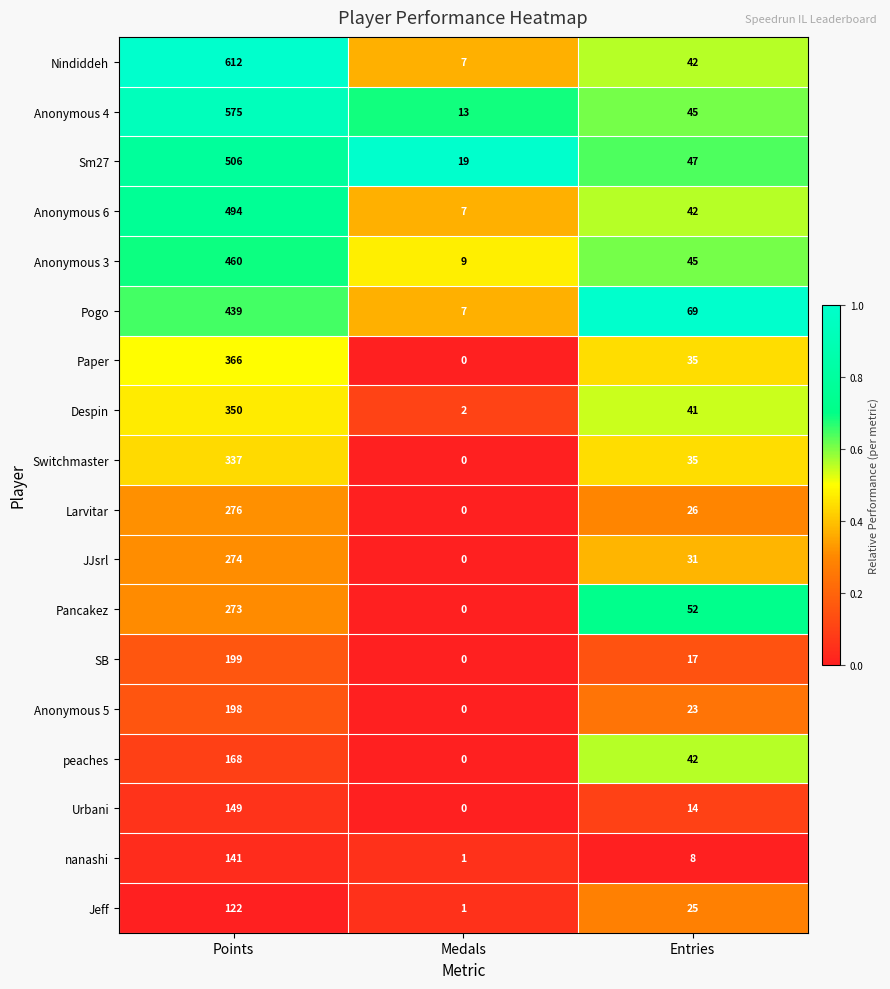

List the series in order of their peak value, lowest first.

Jeff, nanashi, Urbani, peaches, Anonymous 5, SB, Pancakez, JJsrl, Larvitar, Switchmaster, Despin, Paper, Pogo, Anonymous 3, Anonymous 6, Sm27, Anonymous 4, Nindiddeh